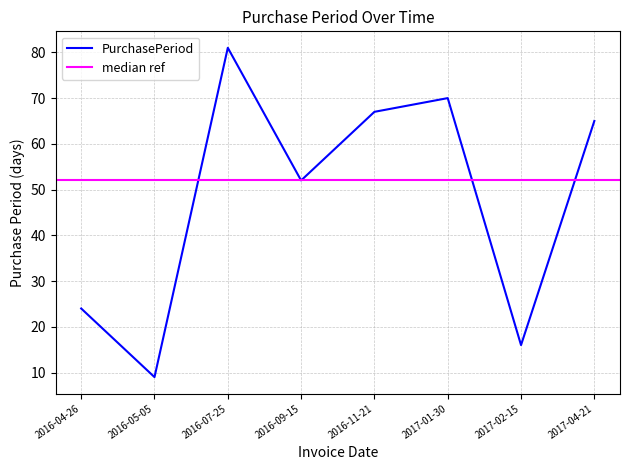

Rank the categories by value from lowest to highest.

2016-05-05, 2017-02-15, 2016-04-26, 2016-09-15, 2017-04-21, 2016-11-21, 2017-01-30, 2016-07-25